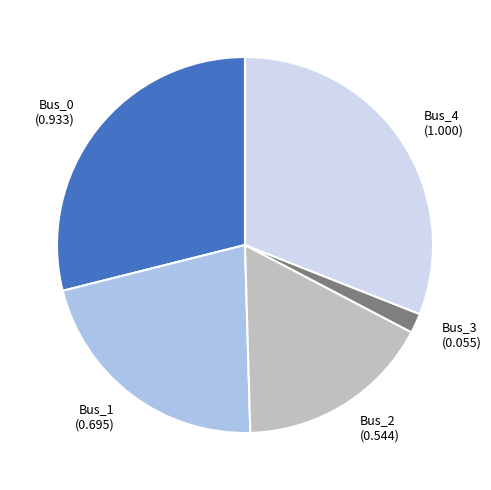

Which slice is the largest?

Bus_4